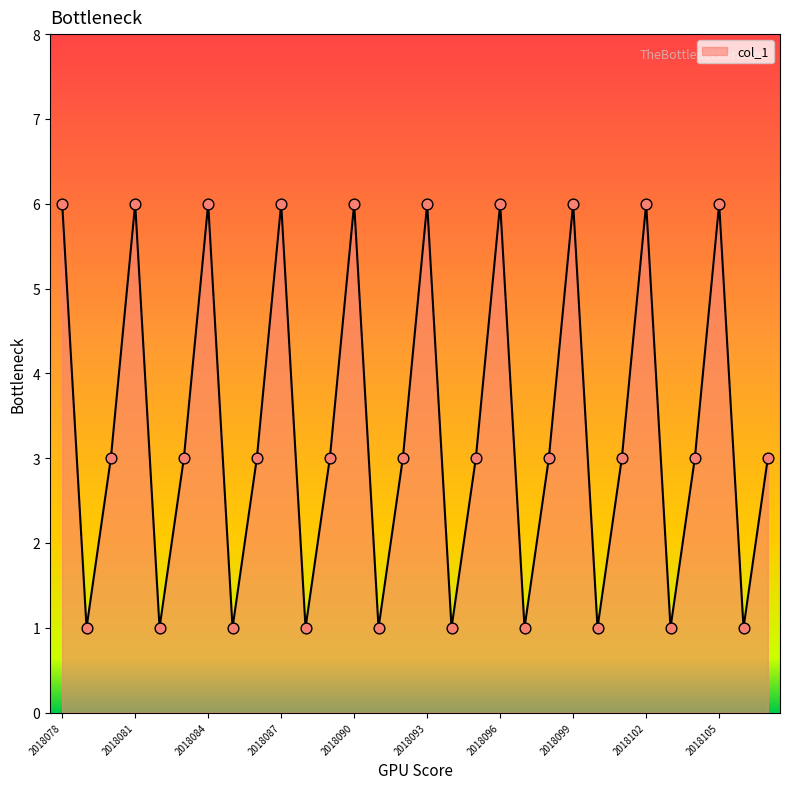

What is the maximum value shown in the chart?

6